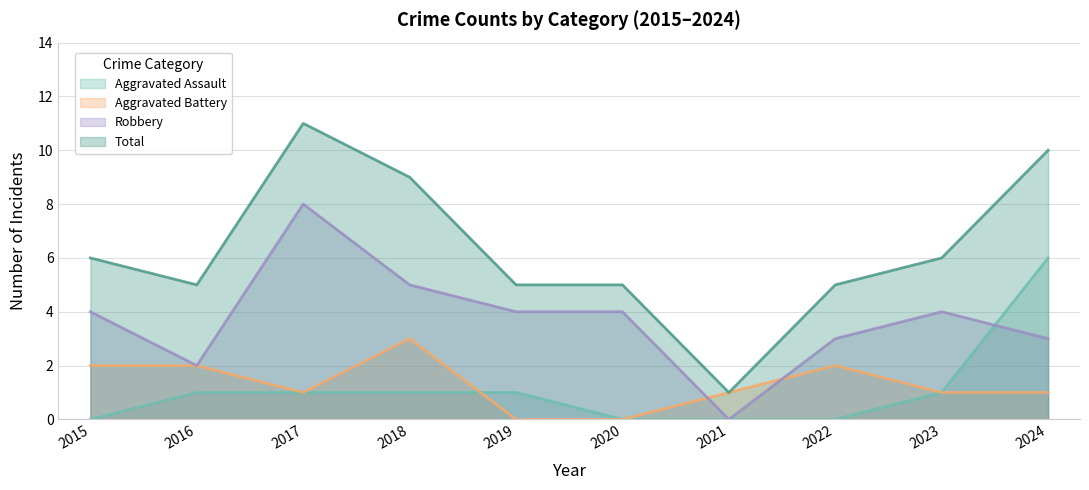

Reading right to left, transcribe all the data shown in this chart.

Aggravated Assault: 2024=6	2023=1	2022=0	2021=0	2020=0	2019=1	2018=1	2017=1	2016=1	2015=0
Aggravated Battery: 2024=1	2023=1	2022=2	2021=1	2020=0	2019=0	2018=3	2017=1	2016=2	2015=2
Robbery: 2024=3	2023=4	2022=3	2021=0	2020=4	2019=4	2018=5	2017=8	2016=2	2015=4
Total: 2024=10	2023=6	2022=5	2021=1	2020=5	2019=5	2018=9	2017=11	2016=5	2015=6